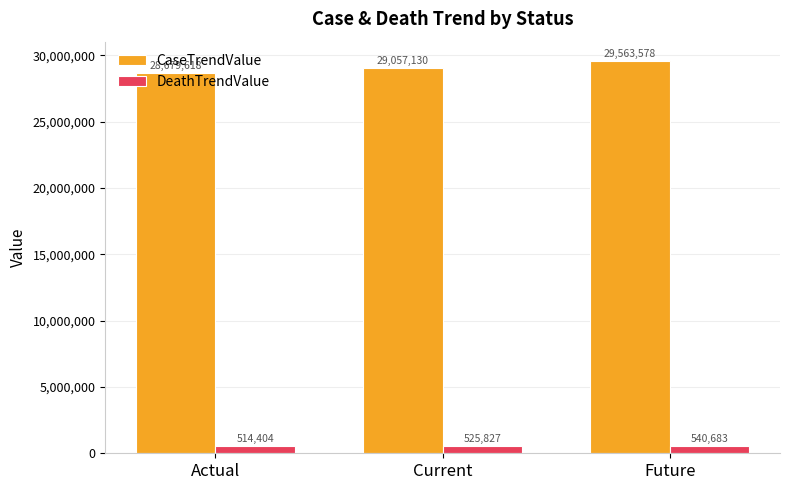

What are all the series names shown in the legend?

CaseTrendValue, DeathTrendValue